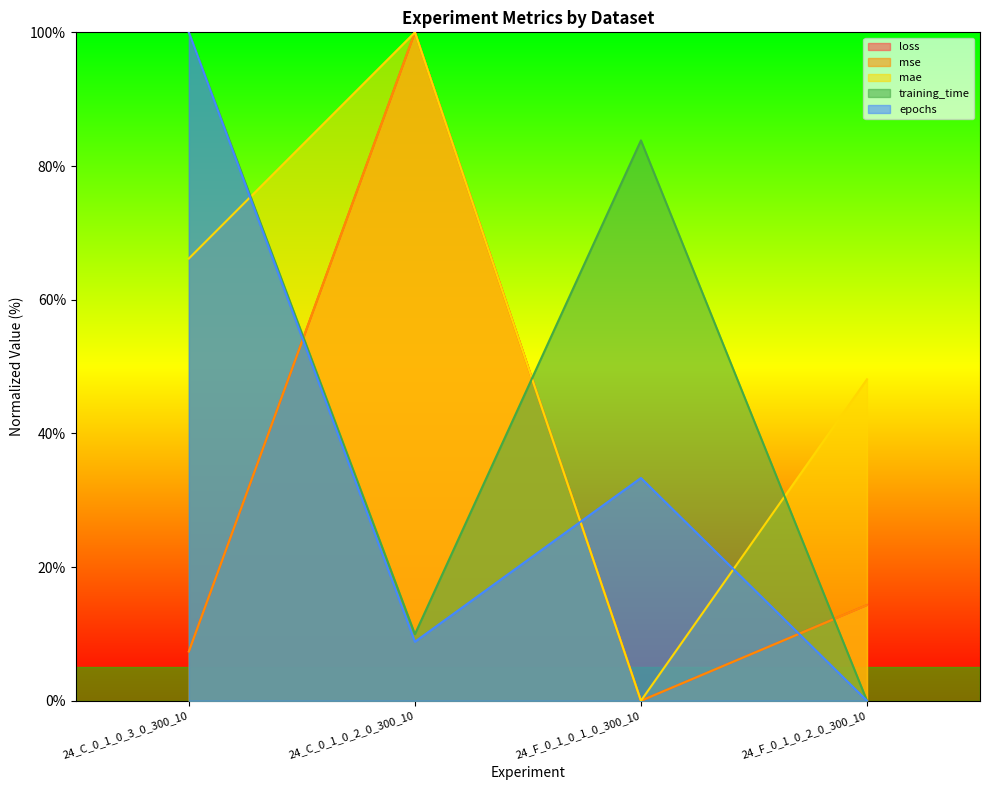

Is it true that training_time equals 13.6 at 24_C_0_1_0_2_0_300_10?

False